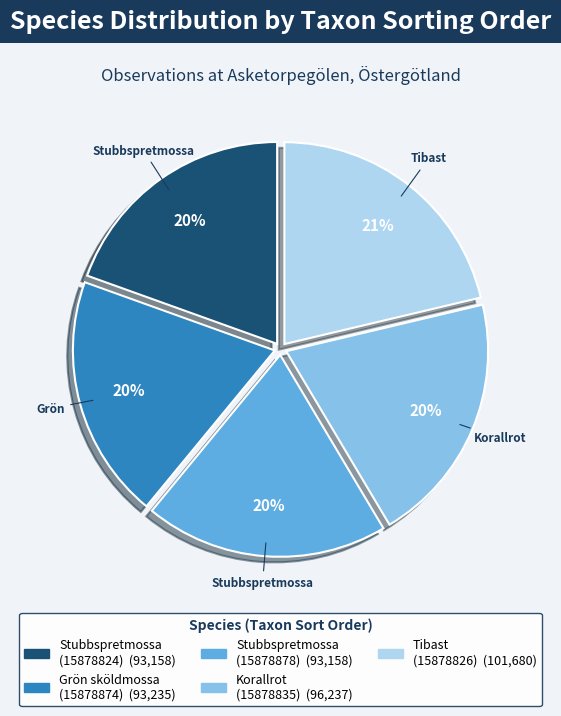

To the nearest percent, what is the average slice percentage?

20%